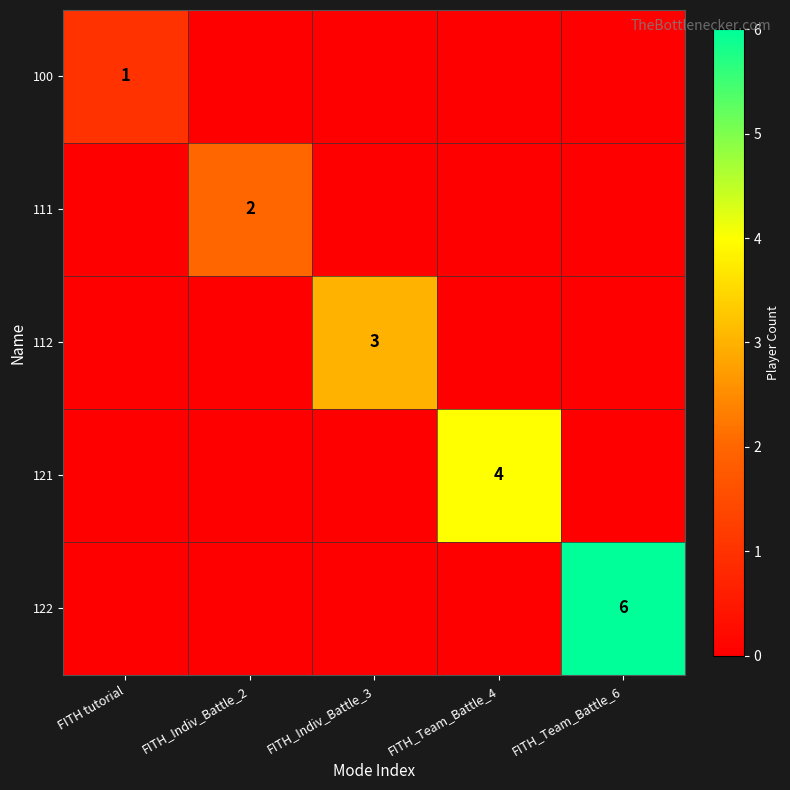

How many positive values does the 121 series have?

1